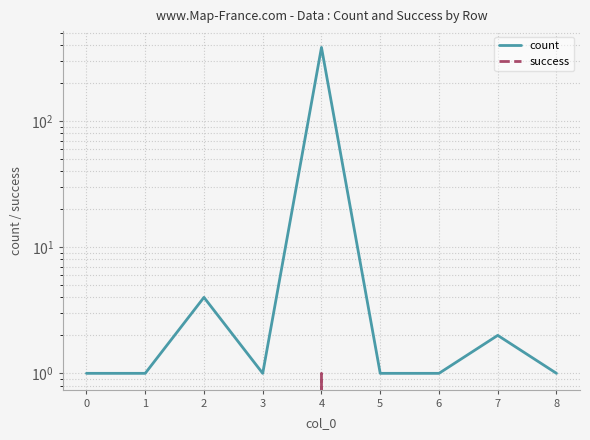

What value does the success series have at 4?

1